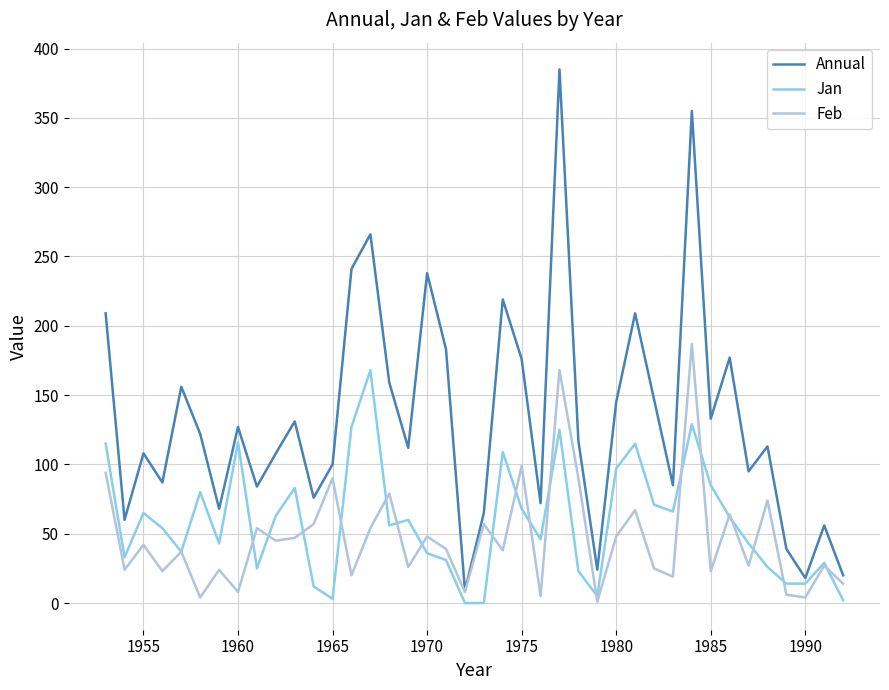

What is the highest value of the Annual series?

385